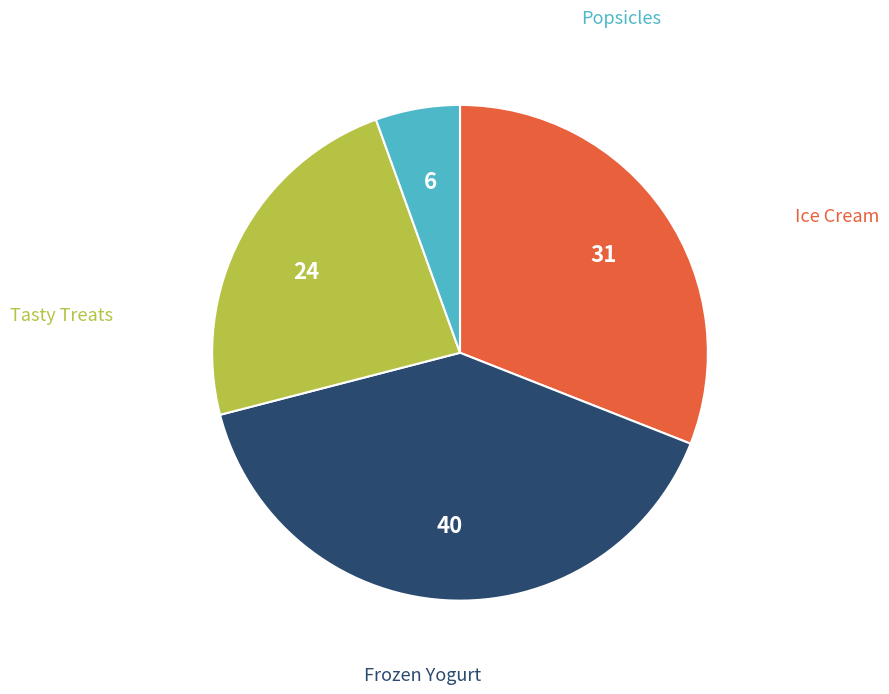

Does any single category account for the majority?

No